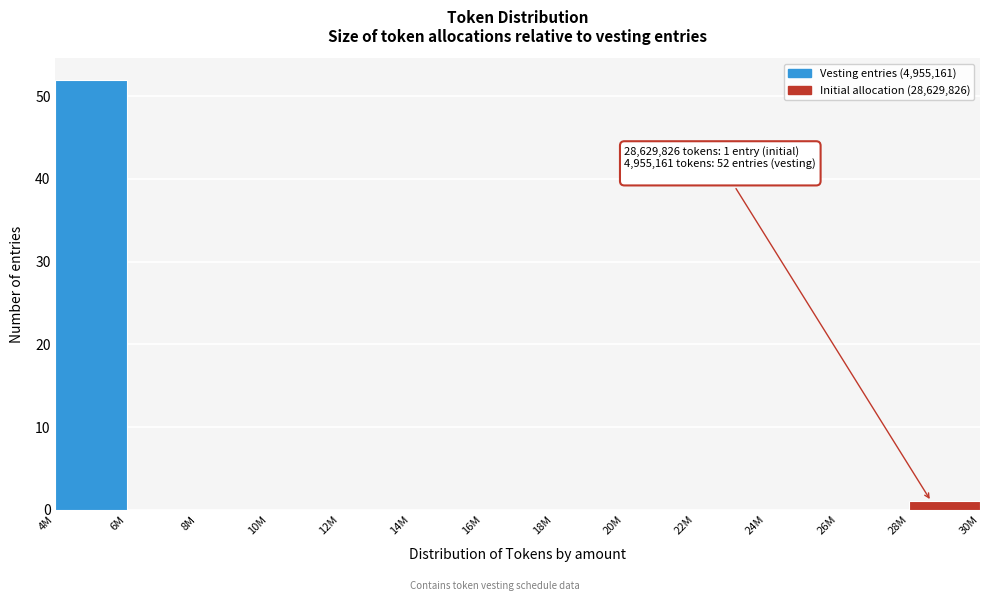

Reading left to right, extract all data points from this chart.

4M=52	6M=0	8M=0	10M=0	12M=0	14M=0	16M=0	18M=0	20M=0	22M=0	24M=0	26M=0	28M=1